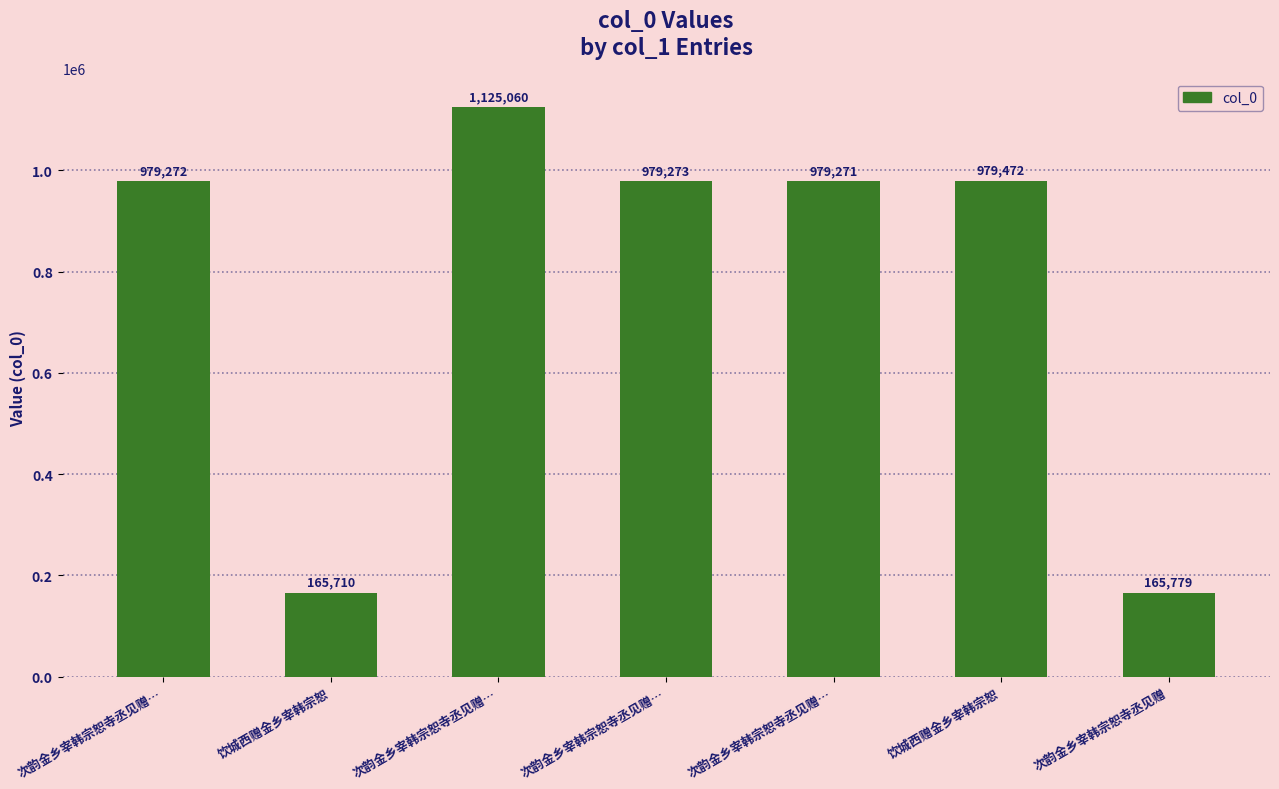

What is the label of the 3rd bar from the right?

次韵金乡宰韩宗恕寺丞见赠…